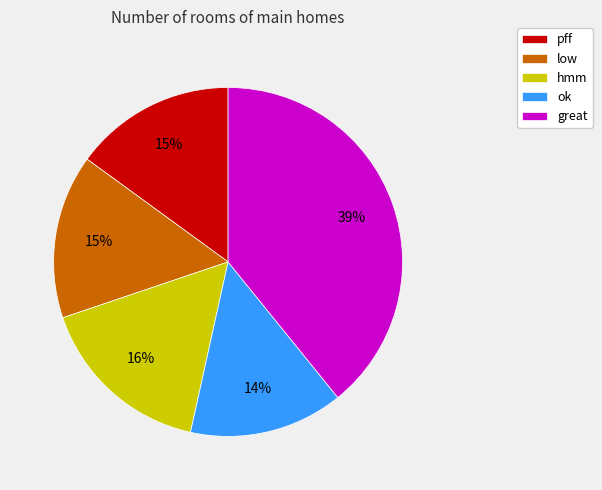

What is the ratio of the value at hmm to the value at ok?

1.1